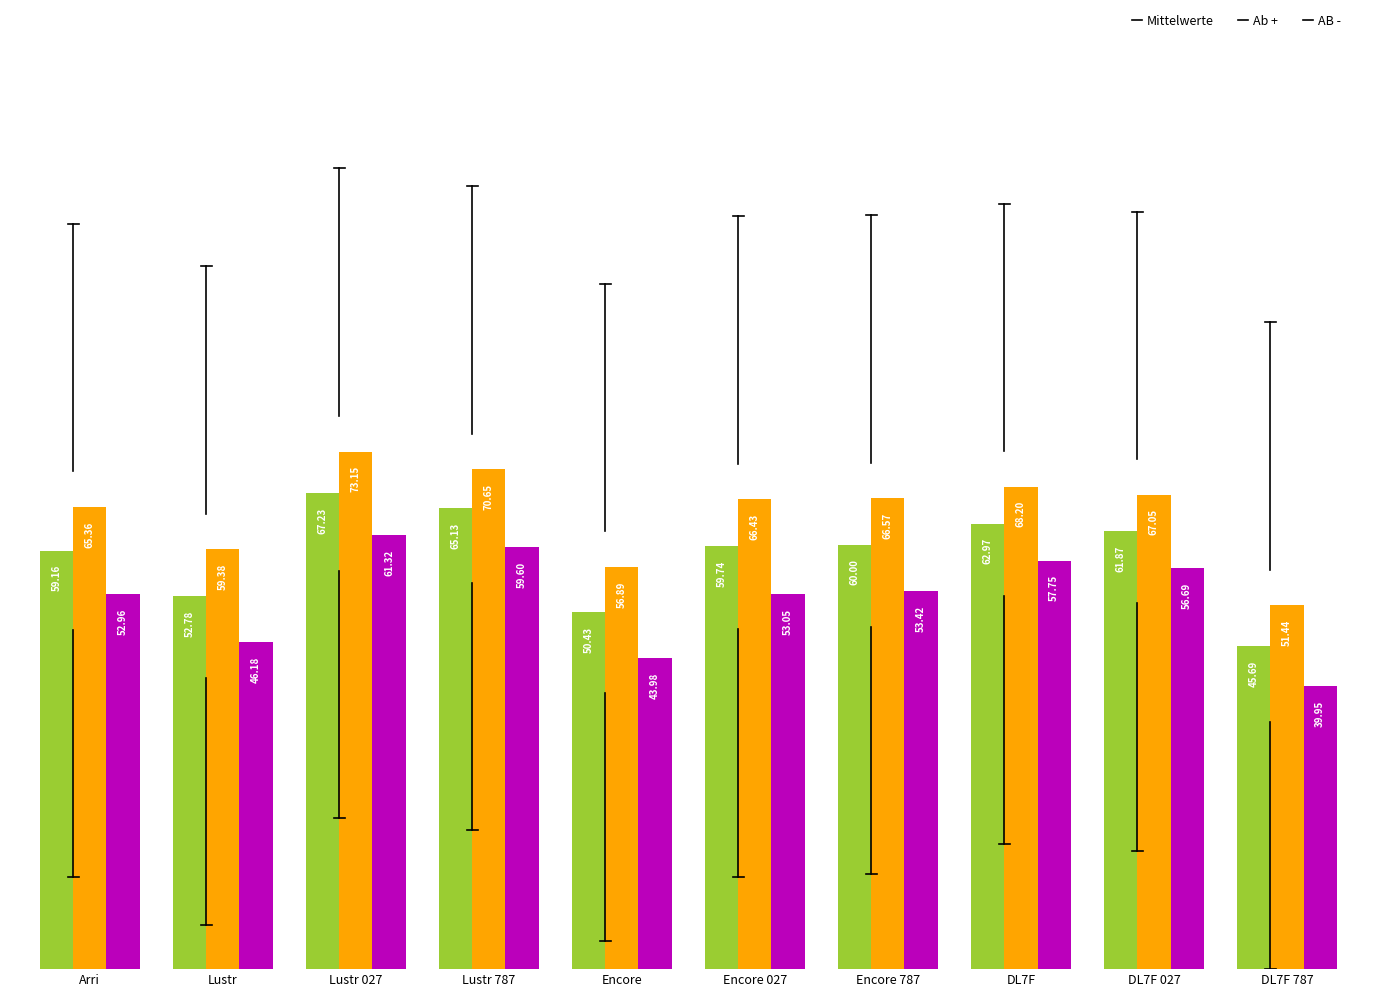

What is the label of the 7th bar from the right?

Lustr 787